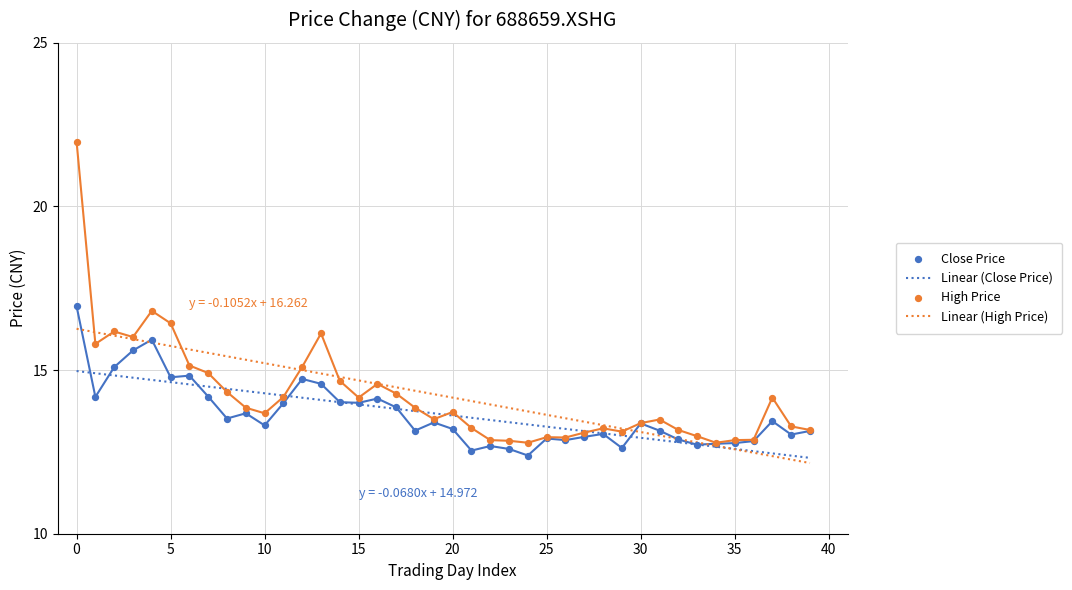

What is the highest value of the Linear (High Price) series?

16.3